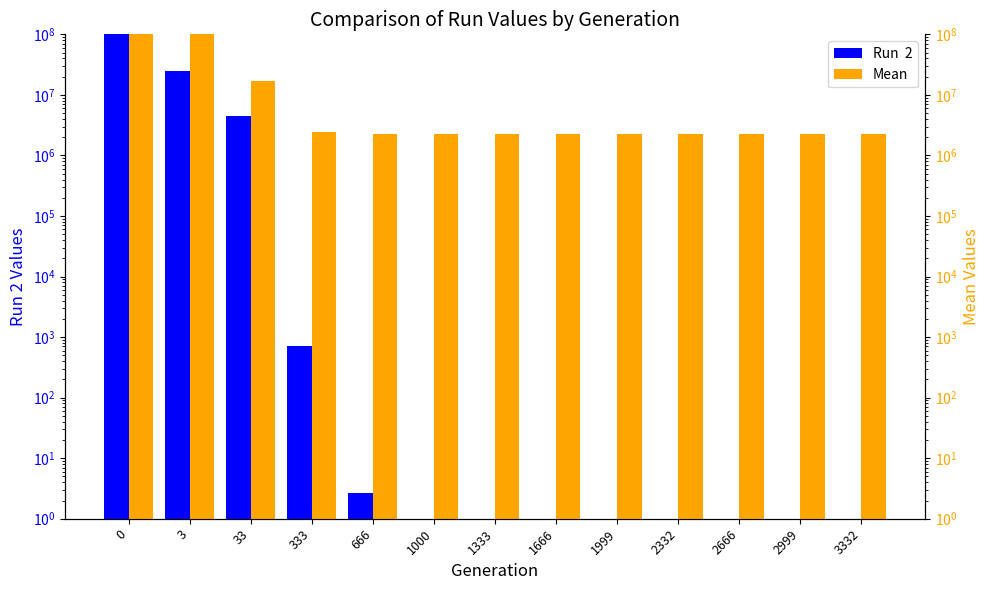

How many groups of bars are there?

13